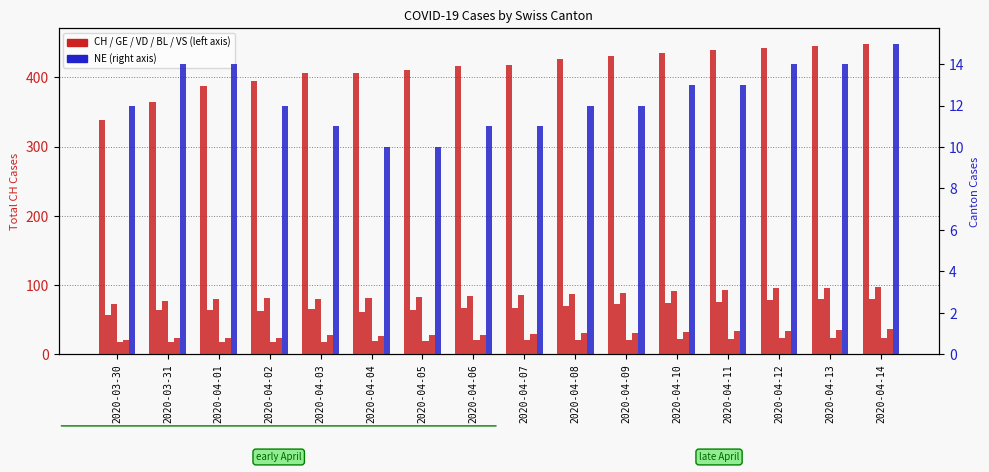

Where does the NE series first go above 12?

2020-03-31